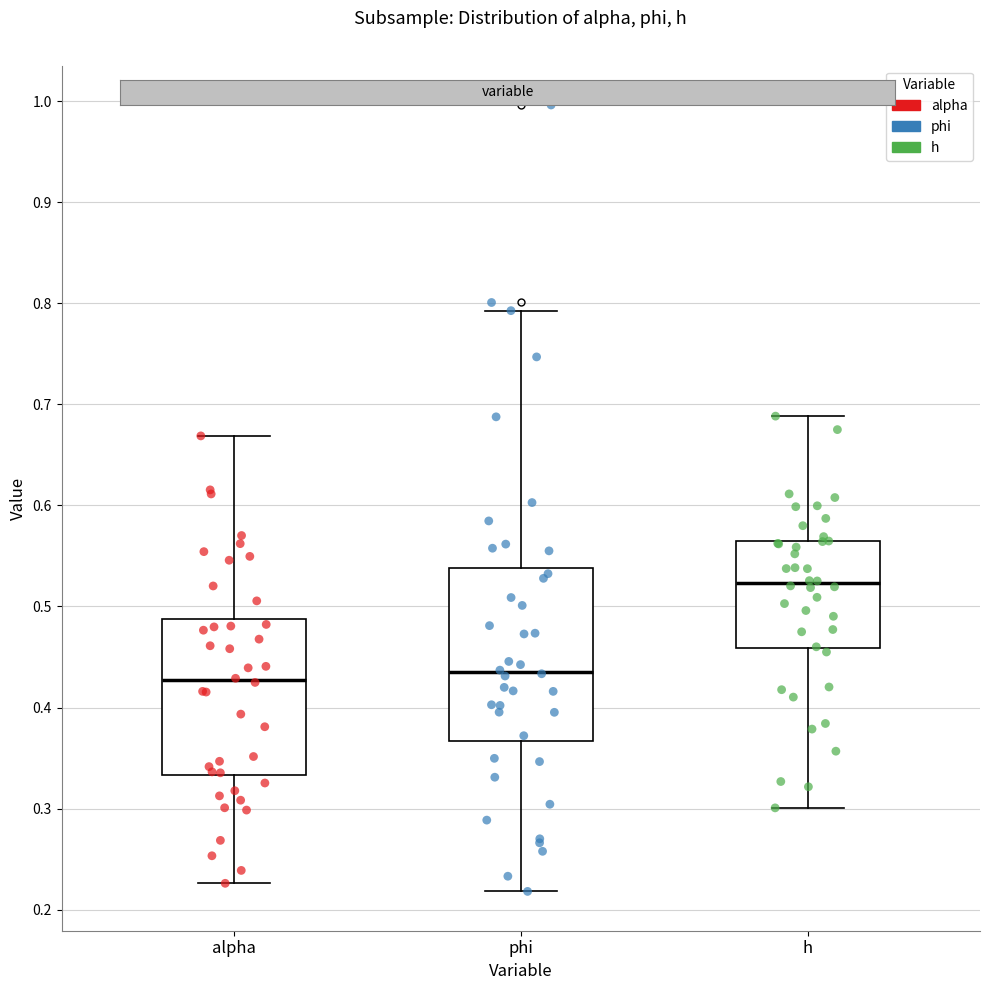

Reading left to right, transcribe this box plot: for each box, give where its median line is, the range the box spans, and where its two whiskers end, as read against the y-axis. The values are not printed on the chart, so give them approximately, as read against the axis.

alpha: median 0.43, box 0.33 to 0.49, whiskers 0.23 to 0.67
phi: median 0.44, box 0.37 to 0.54, whiskers 0.22 to 0.79
h: median 0.52, box 0.46 to 0.56, whiskers 0.30 to 0.69